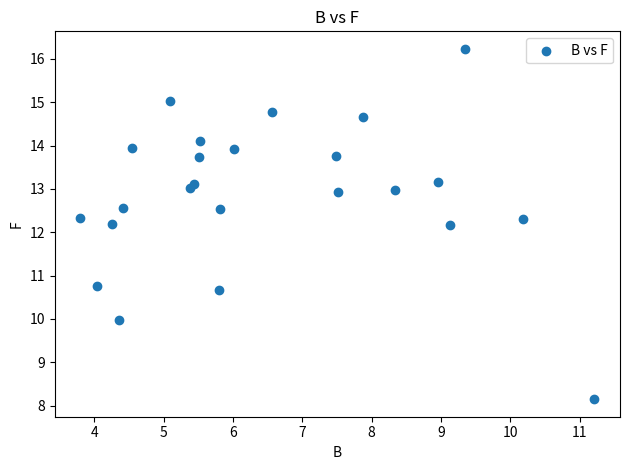

What is the range of X values (max minus min)?

7.4